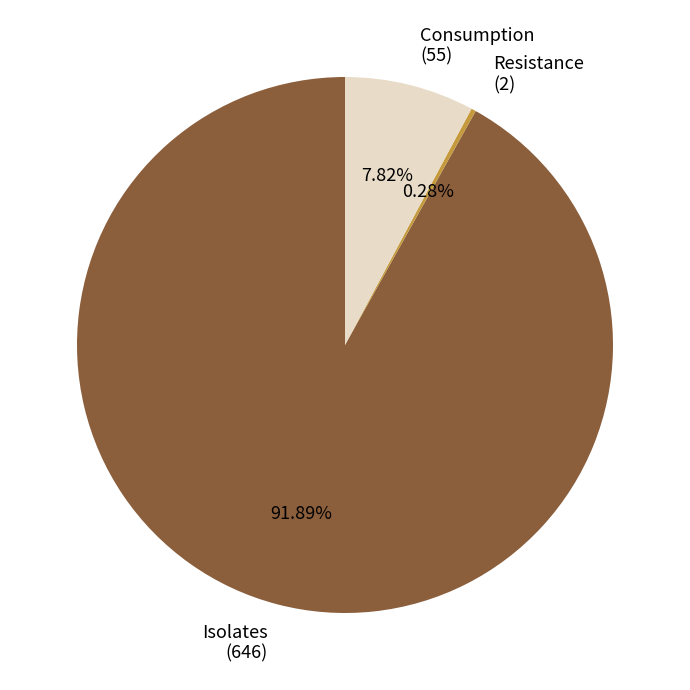

Which slice represents more than half of the pie?

Isolates